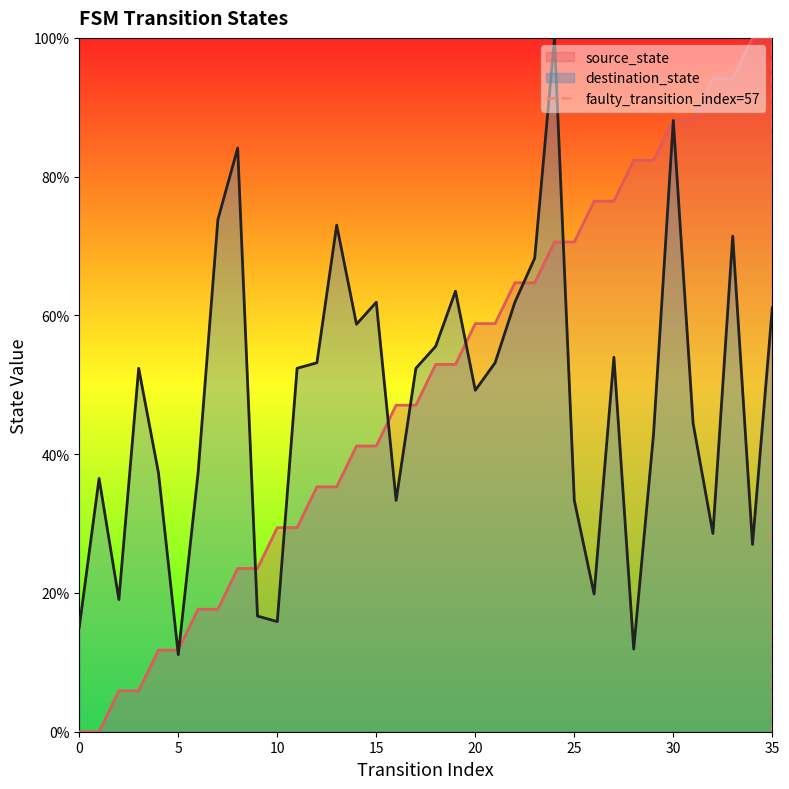

What is the highest value of the source_state series?

100.0